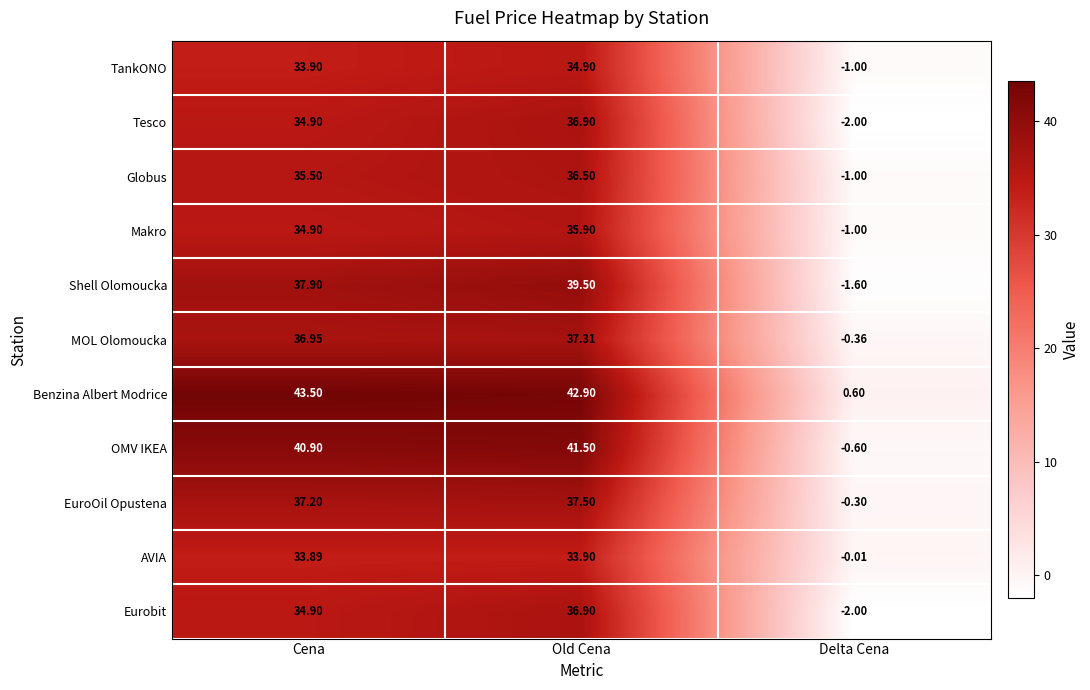

List the labels in order of Tesco value, largest first.

Old Cena, Cena, Delta Cena